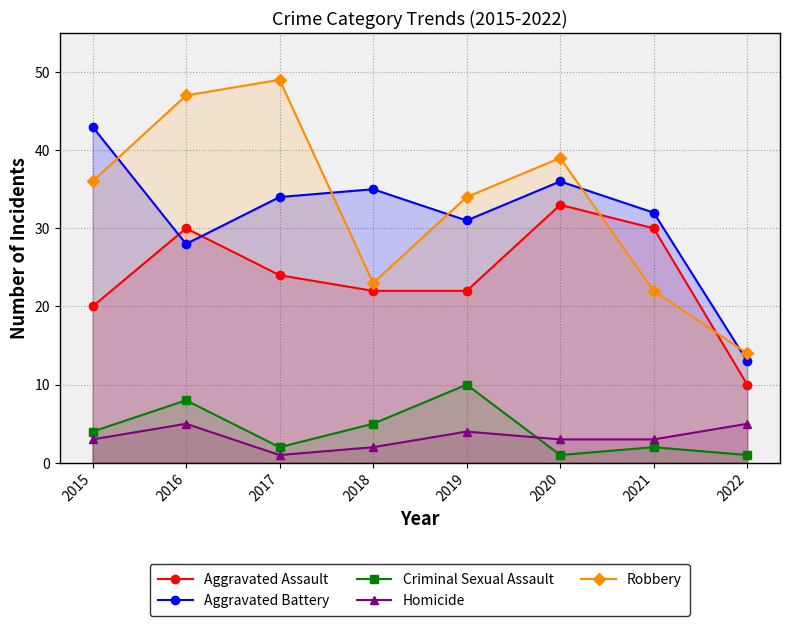

In Homicide, how many points are lower than both neighbors (excluding endpoints)?

1